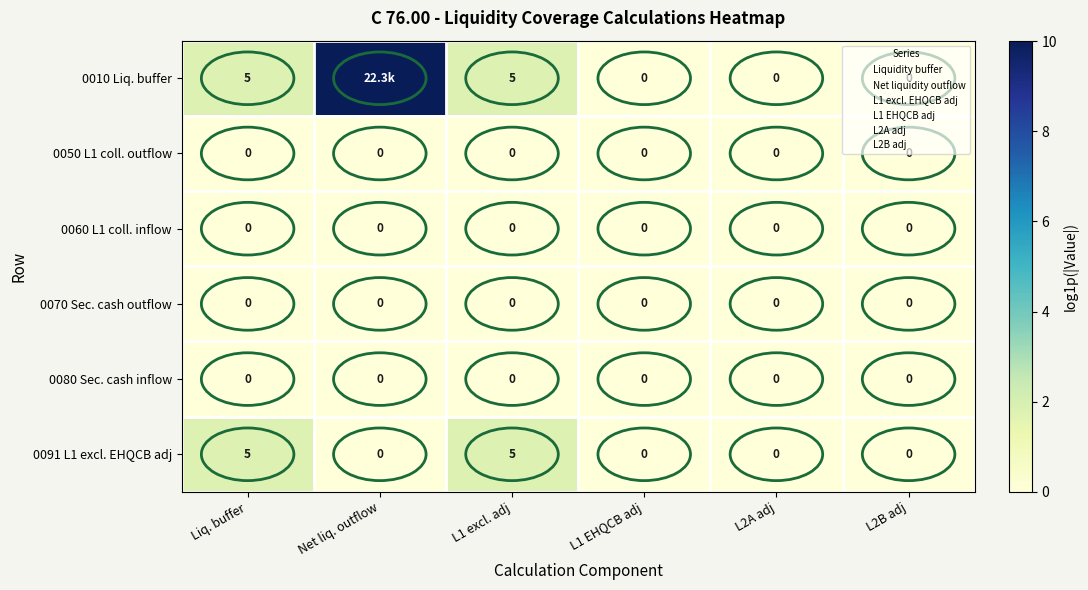

What is the difference between the highest and lowest values at Net liq. outflow?

10.0